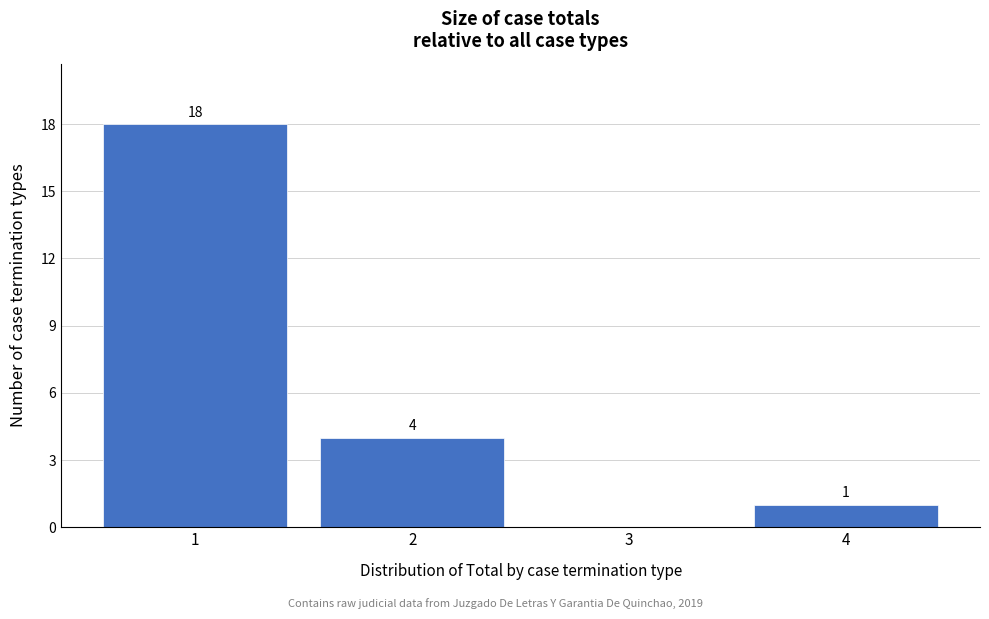

Over which range of the x-axis is the bar tallest?

0.5 to 1.5